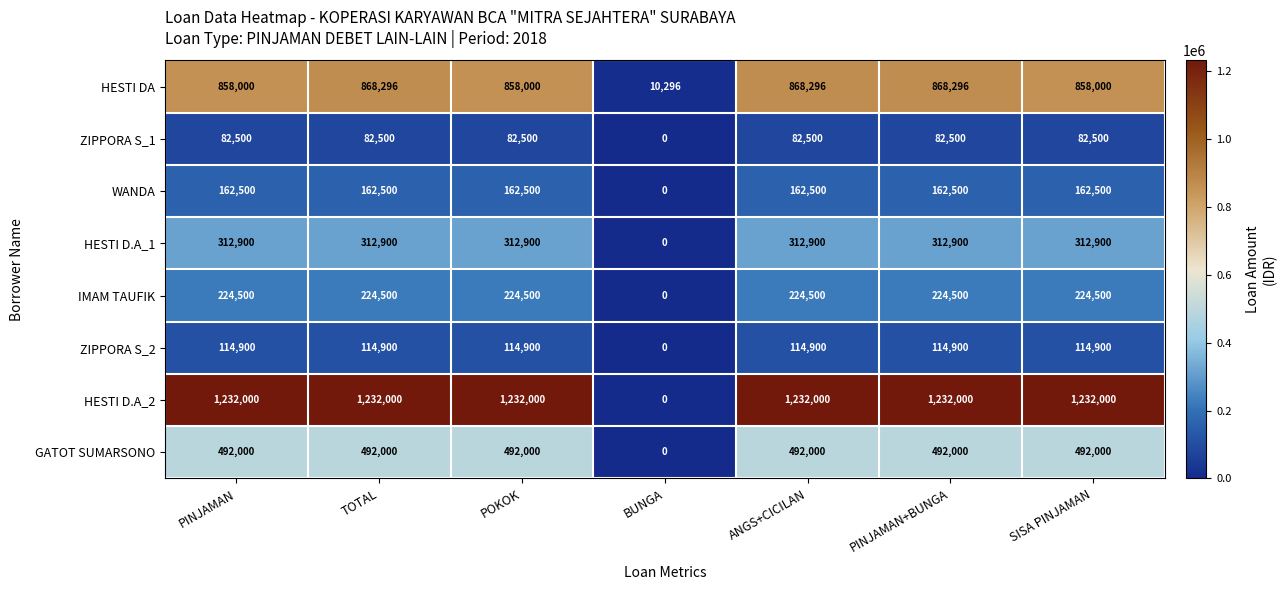

Which series has the largest total across all categories?

HESTI D.A_2